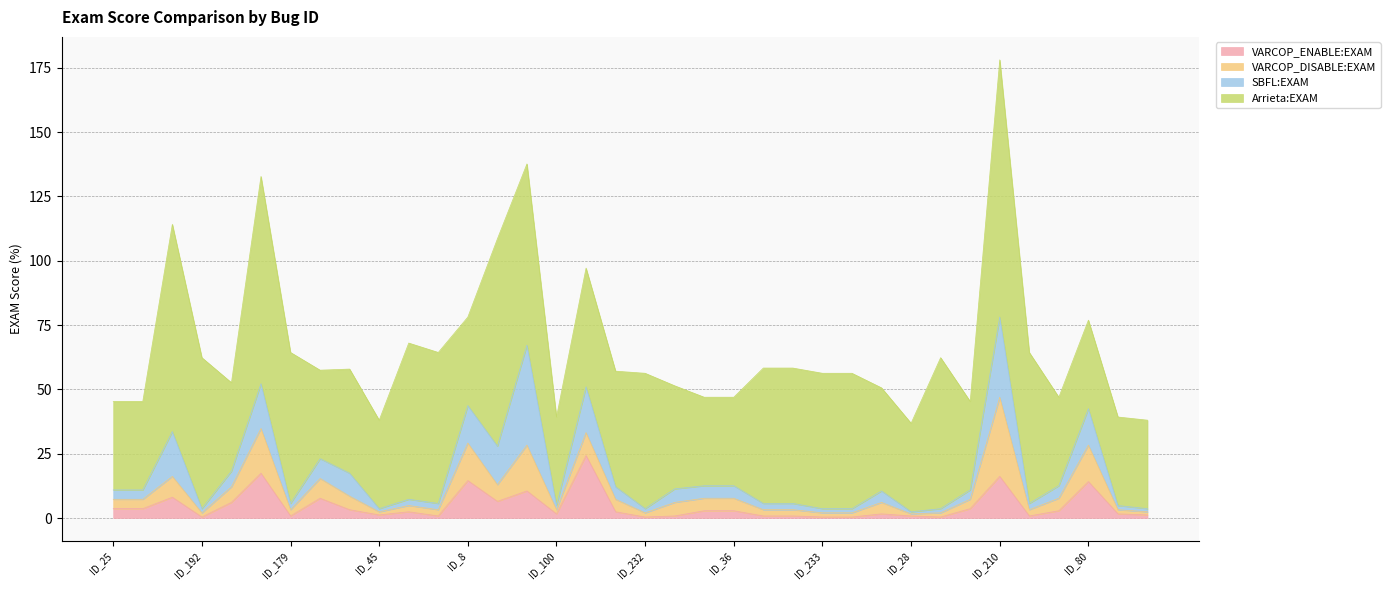

Reading left to right, list all the values displayed in this chart.

VARCOP_ENABLE:EXAM: 3.6	3.6	8.1	0.4	6.1	17.4	0.8	7.7	3.2	1.2	2.4	0.8	14.6	6.5	10.5	1.6	24.3	2.4	0.4	0.8	2.8	2.8	0.8	0.8	0.4	0.4	1.6	0.8	0.4	3.6	16.2	0.8	2.8	14.2	1.6	1.2
VARCOP_DISABLE:EXAM: 3.6	3.6	8.1	1.6	6.1	17.4	2.4	7.7	5.3	1.2	2.4	2.4	14.6	6.5	17.8	1.6	8.9	4.9	1.6	5.3	4.9	4.9	2.4	2.4	1.6	1.6	4.5	0.8	1.6	3.6	30.8	2.4	4.9	14.2	1.6	1.2
SBFL:EXAM: 3.6	3.6	17.4	1.6	6.1	17.4	2.4	7.7	8.9	1.2	2.4	2.4	14.6	15.0	38.9	1.6	17.8	4.9	1.6	5.3	4.9	4.9	2.4	2.4	1.6	1.6	4.5	0.8	1.6	3.6	31.2	2.4	4.9	14.2	1.6	1.2
Arrieta:EXAM: 34.4	34.4	80.6	58.7	34.4	80.6	58.7	34.4	40.5	34.4	60.7	58.7	34.4	80.6	70.5	34.4	46.1	44.9	52.6	40.1	34.4	34.4	52.6	52.6	52.6	52.6	40.1	34.4	58.7	34.4	100.0	58.7	34.4	34.4	34.4	34.4